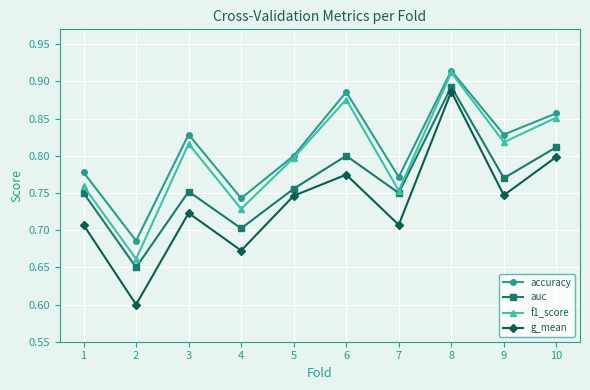

Which category has the lowest value in the auc series?

2